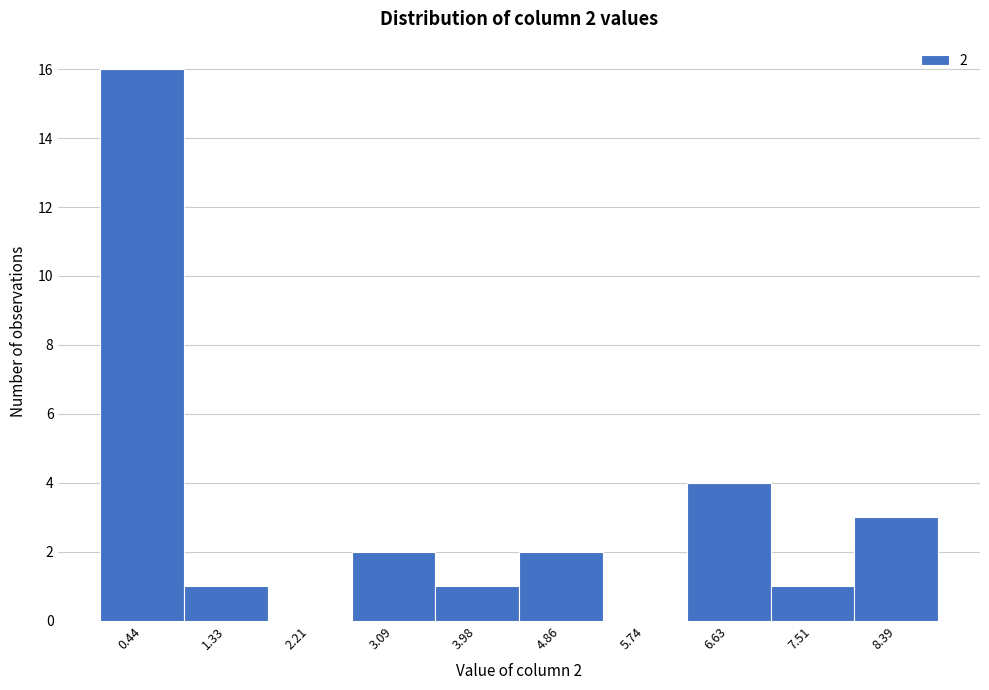

Over which range of the x-axis is the bar tallest?

0.0 to 0.9